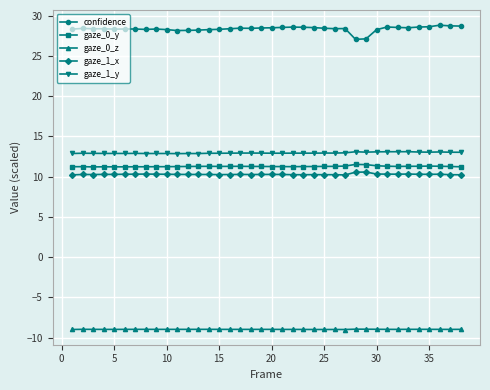

Which series has the largest range (max minus min)?

confidence